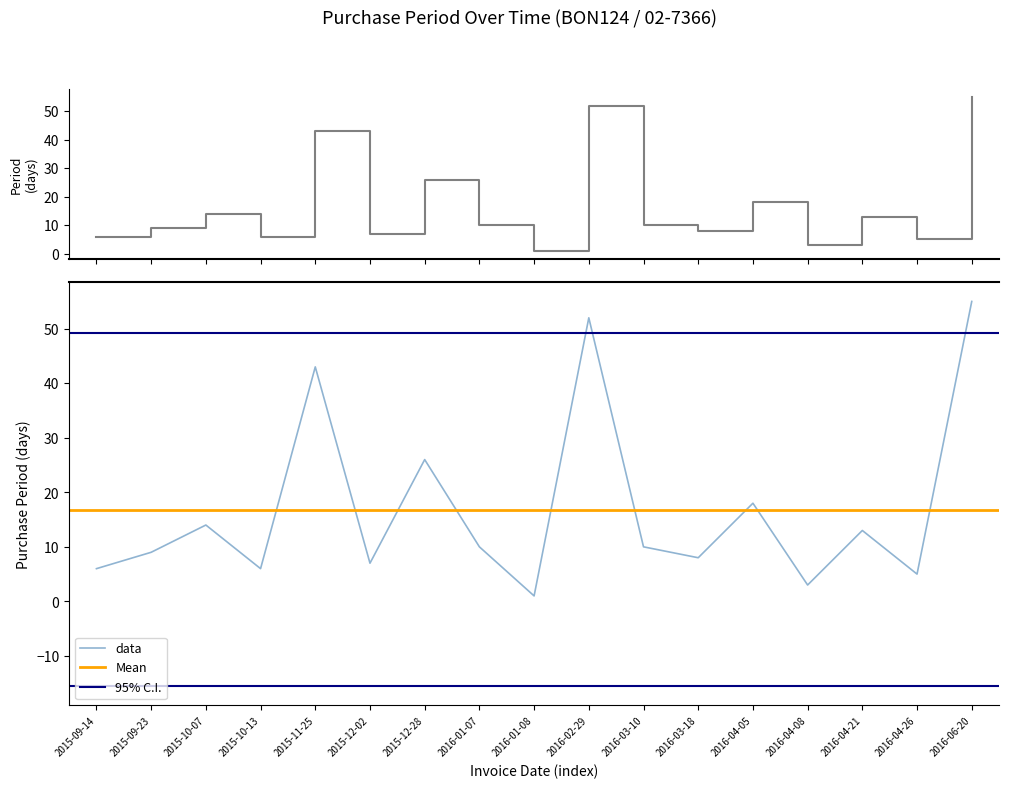

How many lines are shown in the chart?

1